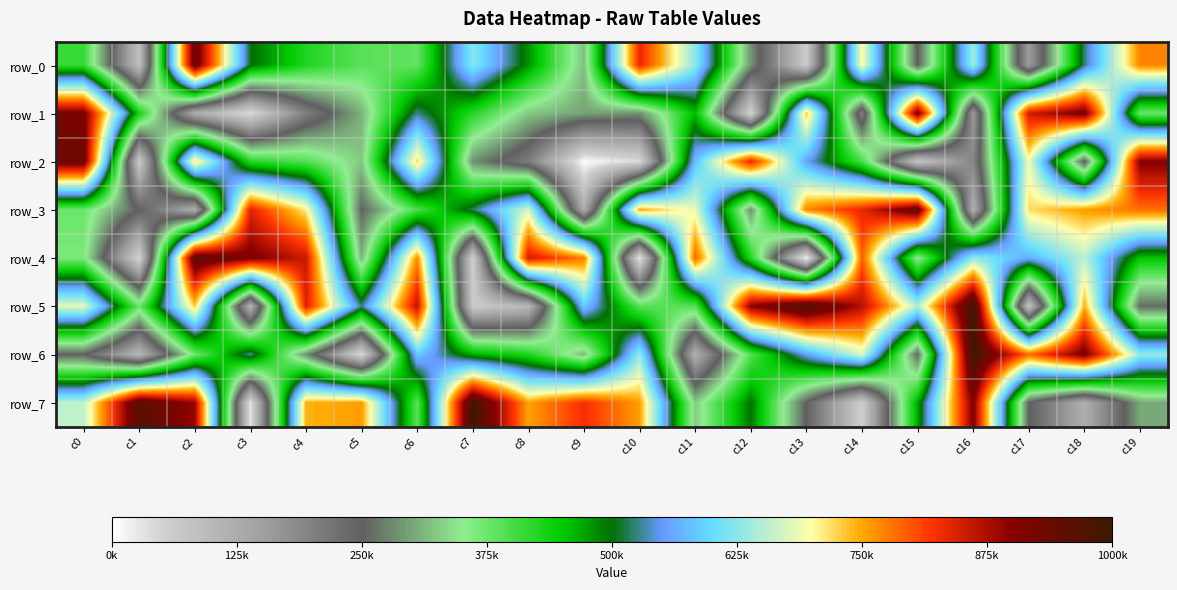

What is the difference between the highest and lowest values at c13?

966660